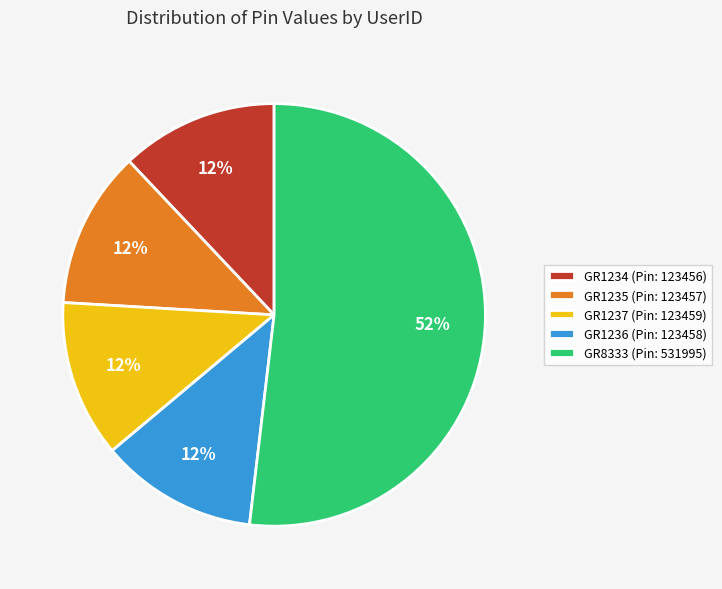

Which category has the biggest portion of the pie?

GR8333